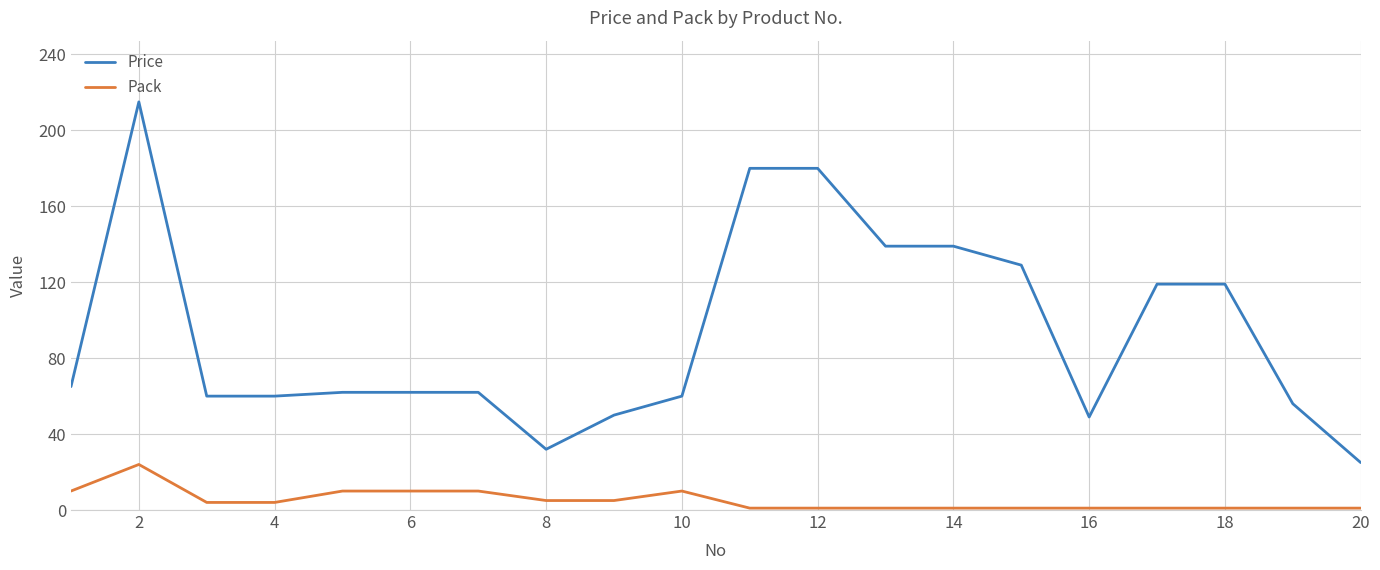

Which series has the widest spread of values?

Price